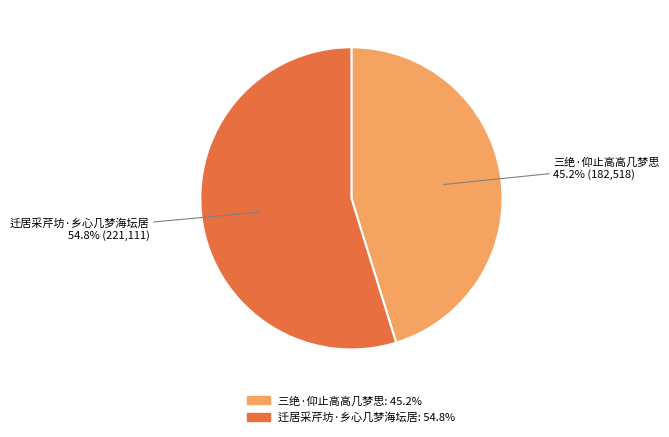

What percentage is the 迁居采芹坊·乡心几梦海坛居 slice, to the nearest percent?

55%